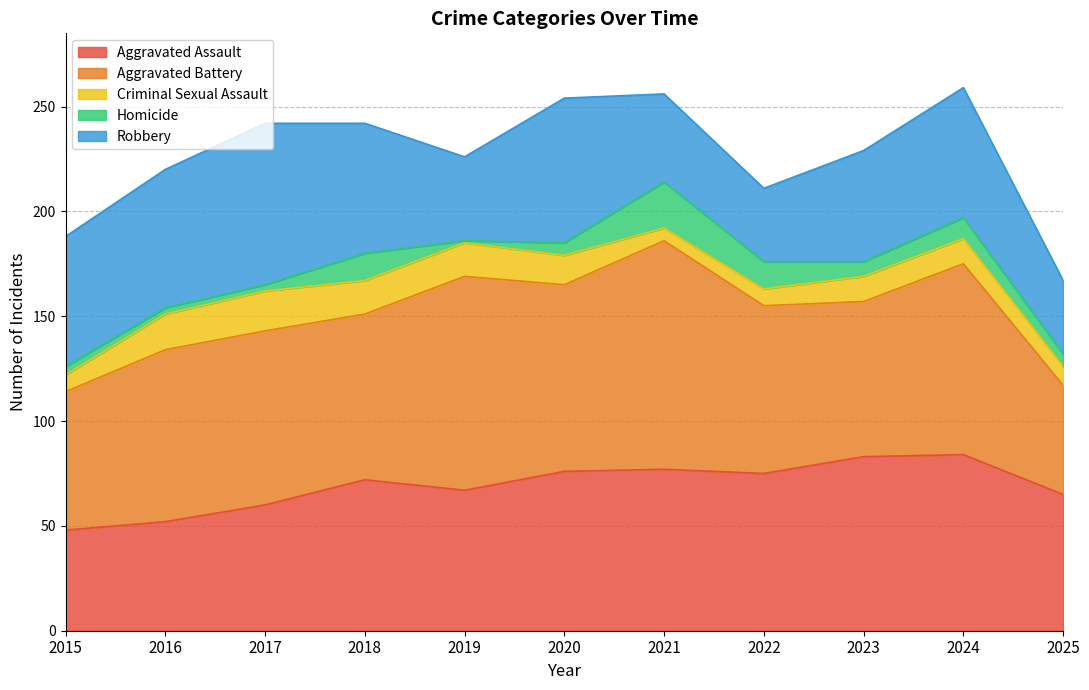

Between 2024 and 2017, which is larger?

2024